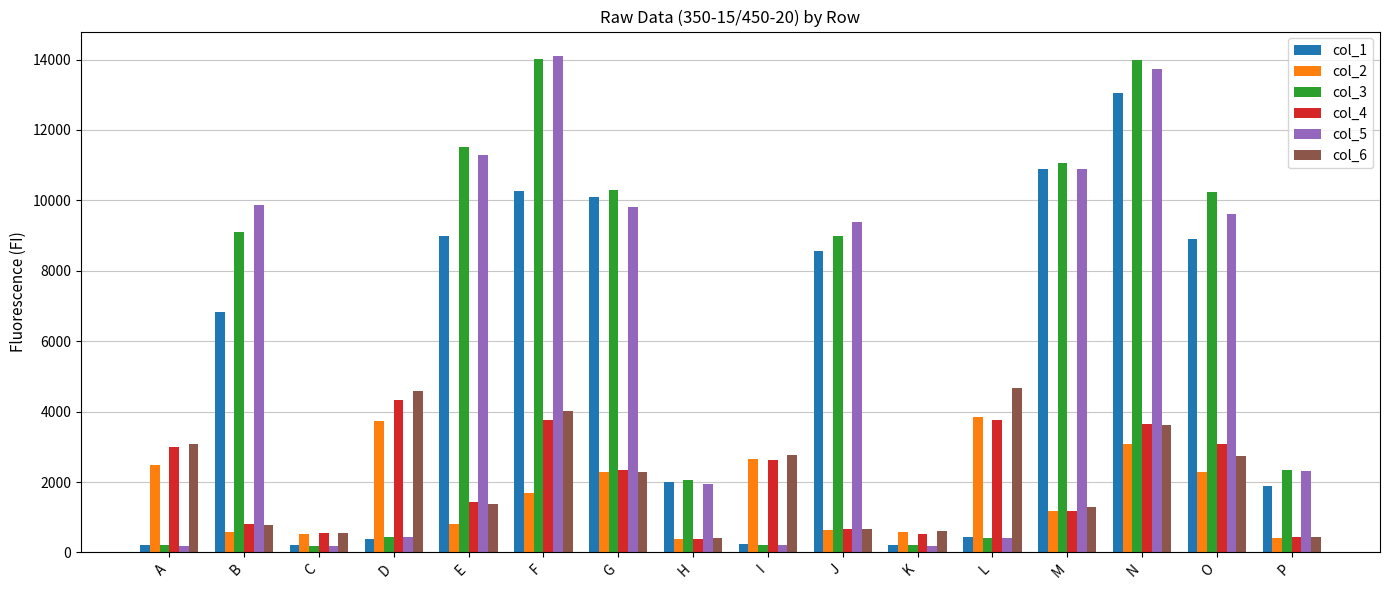

What is the difference between the highest and lowest values at L?

4245